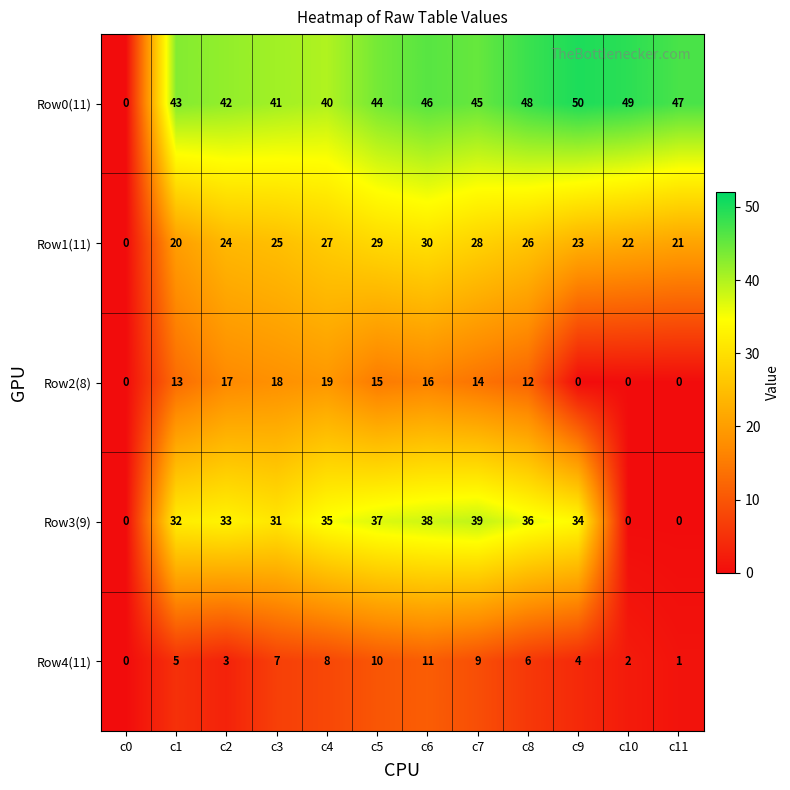

What is the total value across all series at c11?

69